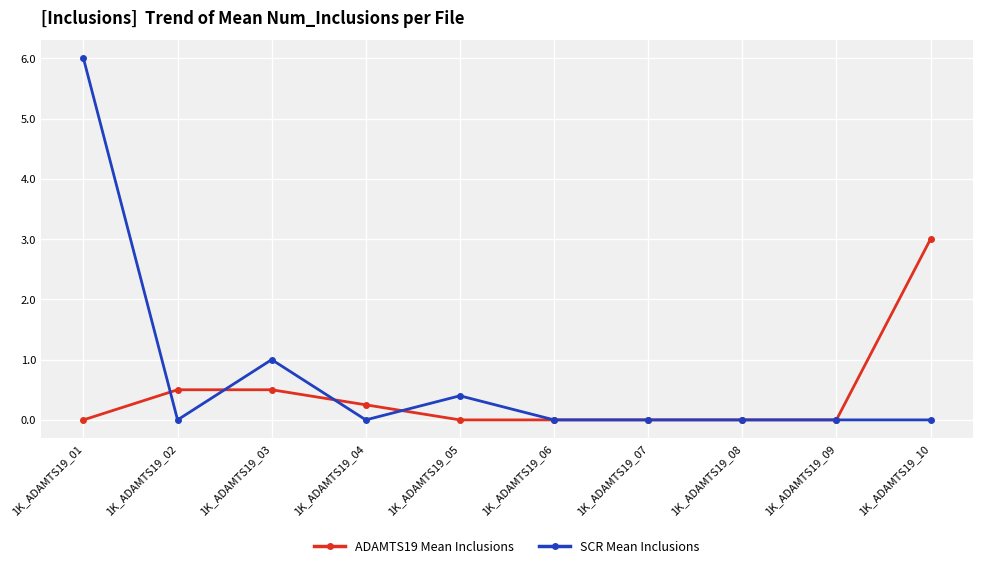

What is the value of the SCR Mean Inclusions point at the 1st from the left?

6.0